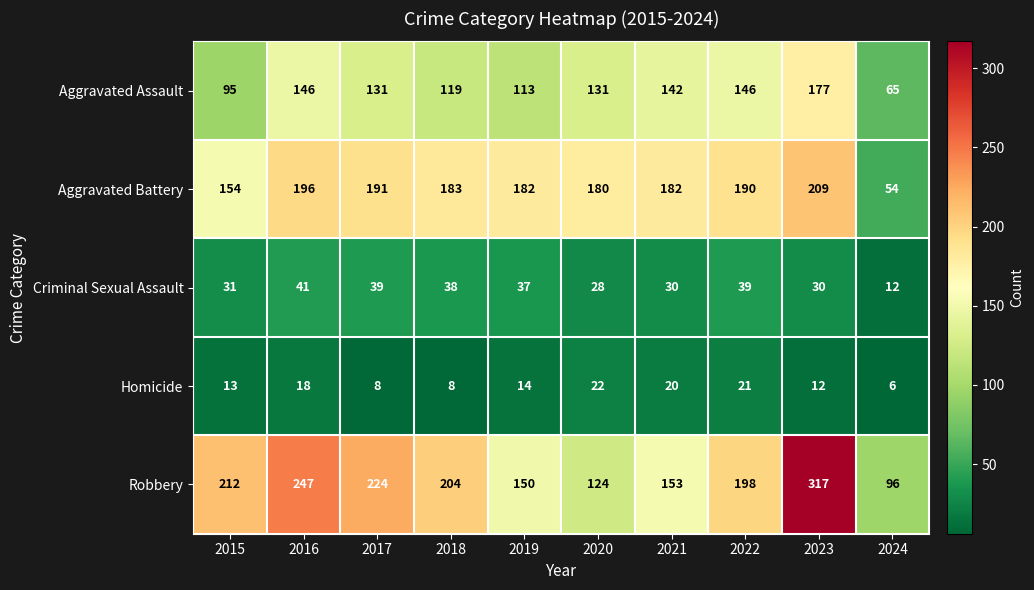

Which series has the largest range (max minus min)?

Robbery